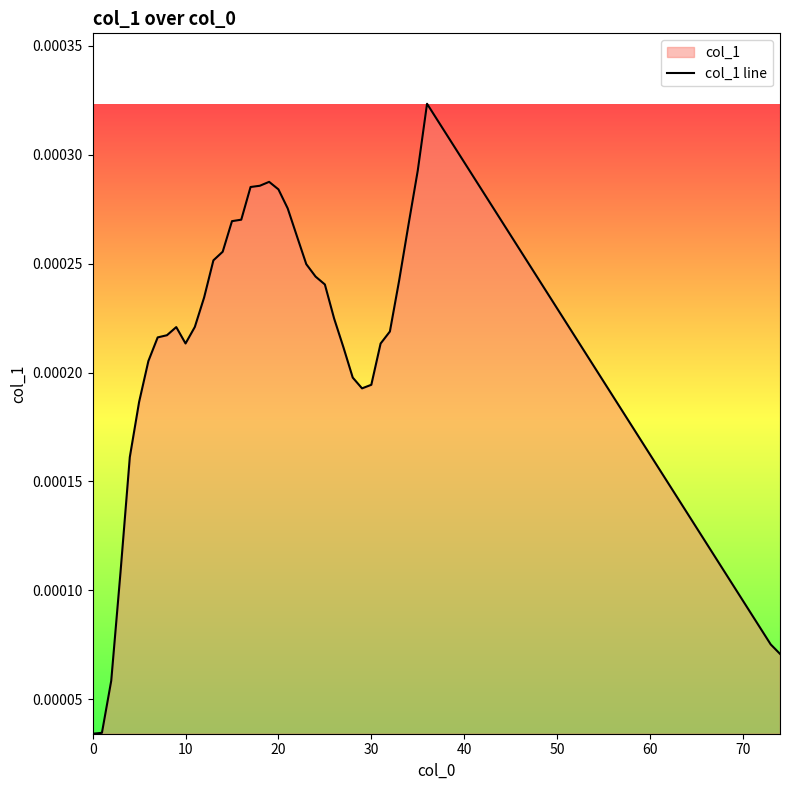

The value at 10 is 0.0. True or false?

True